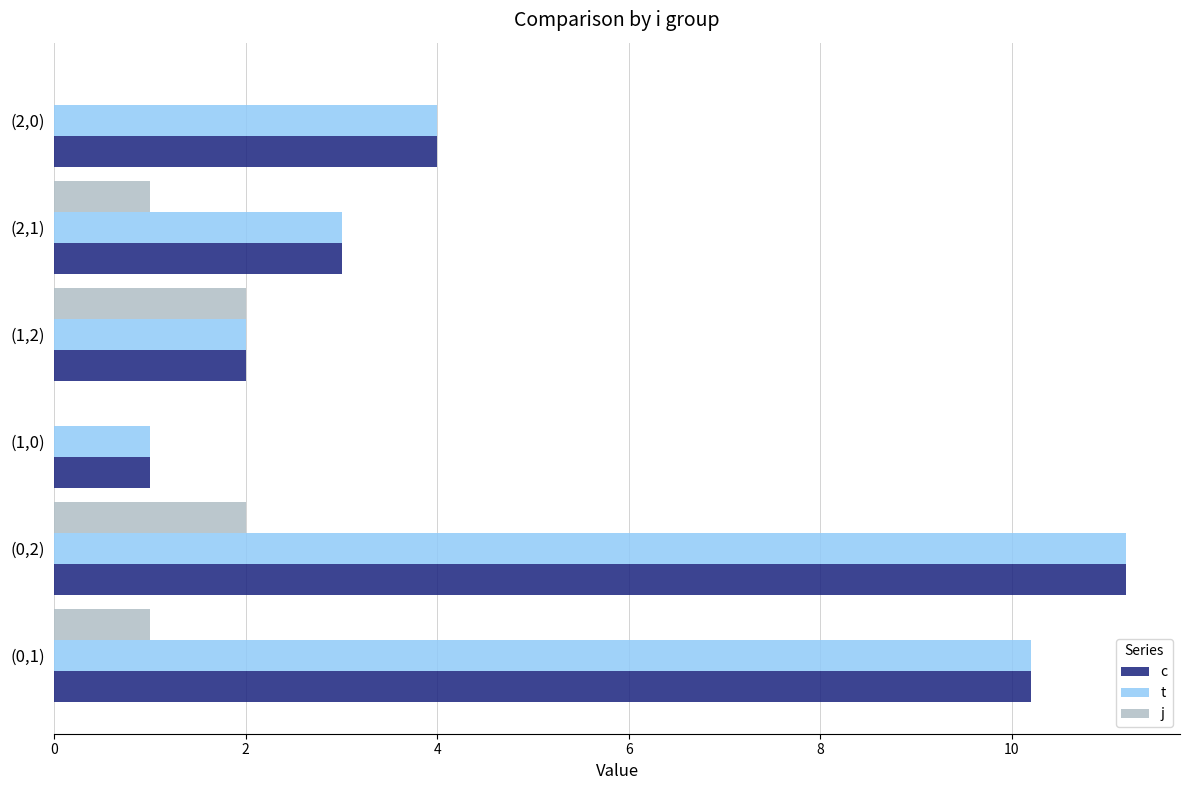

What is the highest value of the c series?

11.2